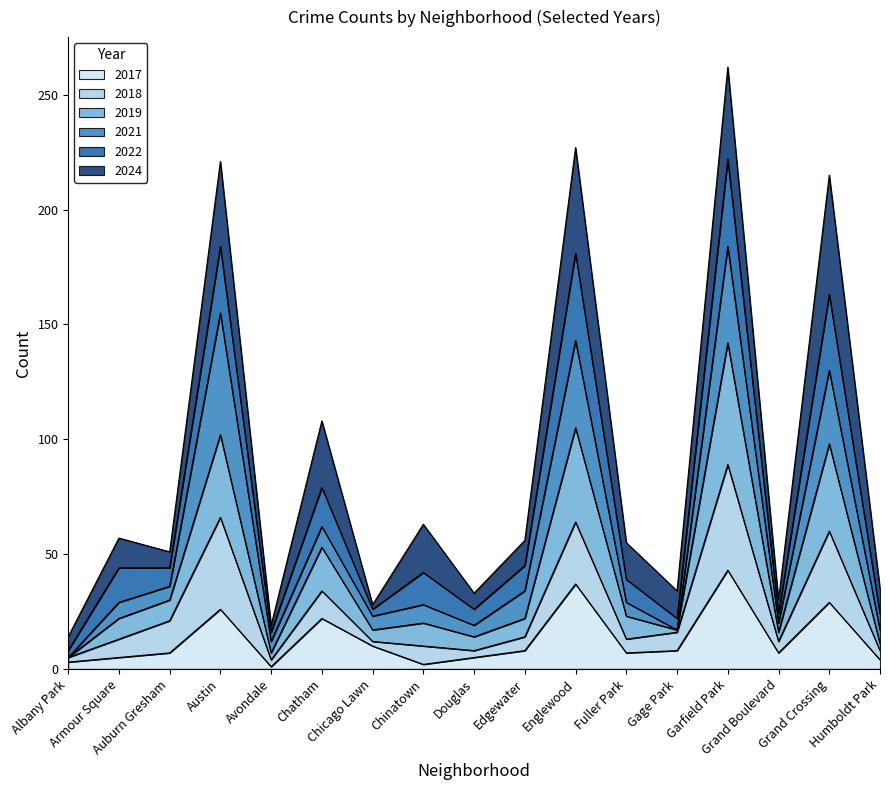

What is the highest value of the 2017 series?

43